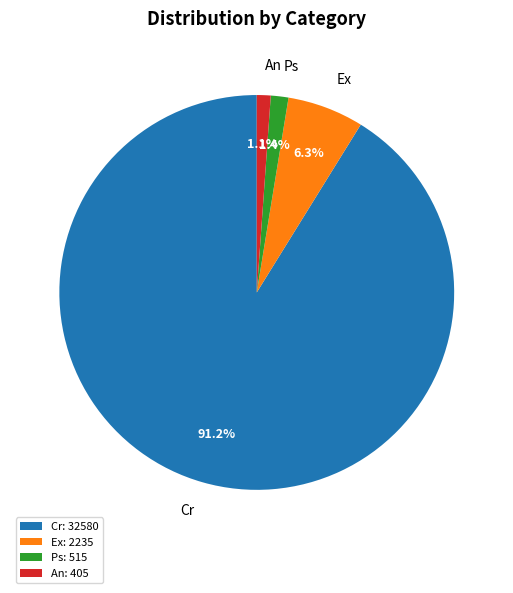

To the nearest percent, what is the combined percentage of An and Cr?

92%